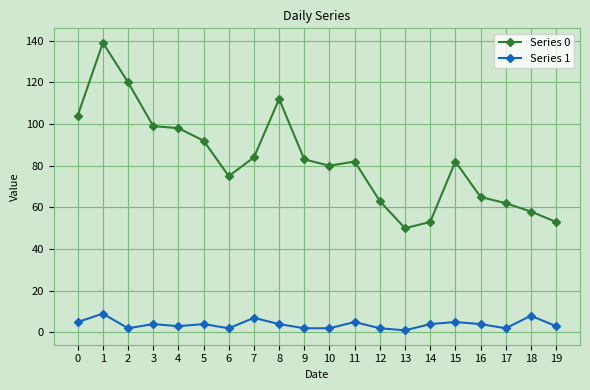

Reading left to right, transcribe all the data shown in this chart.

Series 0: 104	139	120	99	98	92	75	84	112	83	80	82	63	50	53	82	65	62	58	53
Series 1: 5	9	2	4	3	4	2	7	4	2	2	5	2	1	4	5	4	2	8	3